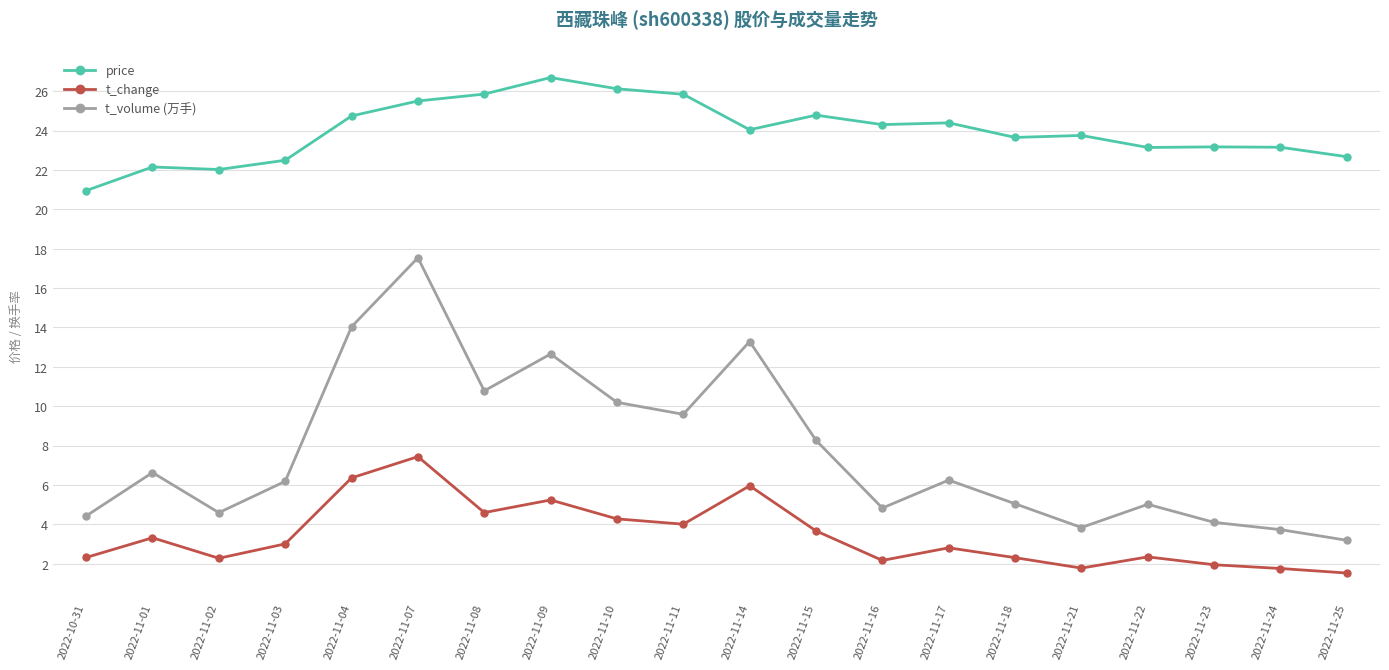

What is the label of the 9th point from the right?

2022-11-15